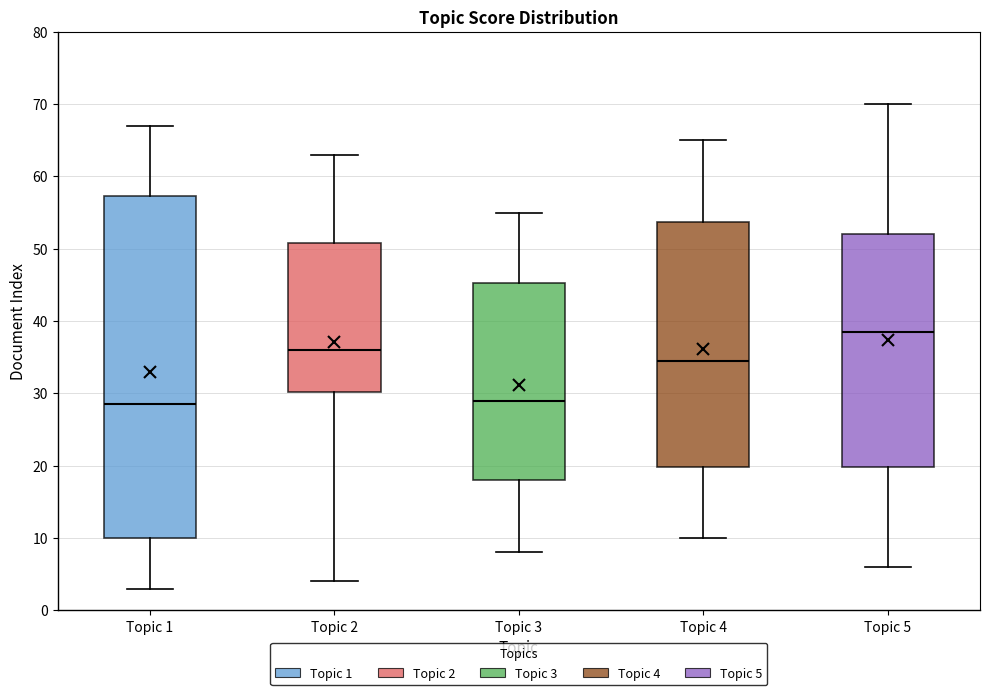

Reading left to right, read every box against the y-axis: the position of its median line, the range the box covers, and the ends of its whiskers. The values are not printed on the chart, so give them approximately, as read against the axis.

Topic 1: median 29, box 10 to 57, whiskers 3 to 67
Topic 2: median 36, box 30 to 51, whiskers 4 to 63
Topic 3: median 29, box 18 to 45, whiskers 8 to 55
Topic 4: median 35, box 20 to 54, whiskers 10 to 65
Topic 5: median 39, box 20 to 52, whiskers 6 to 70